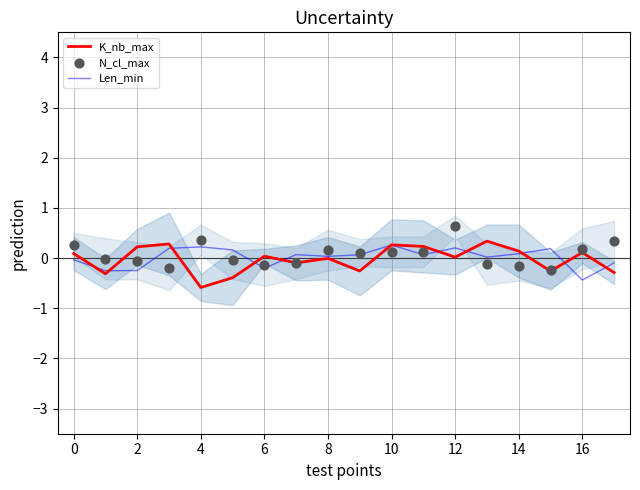

Which series reaches the maximum Y coordinate?

N_cl_max